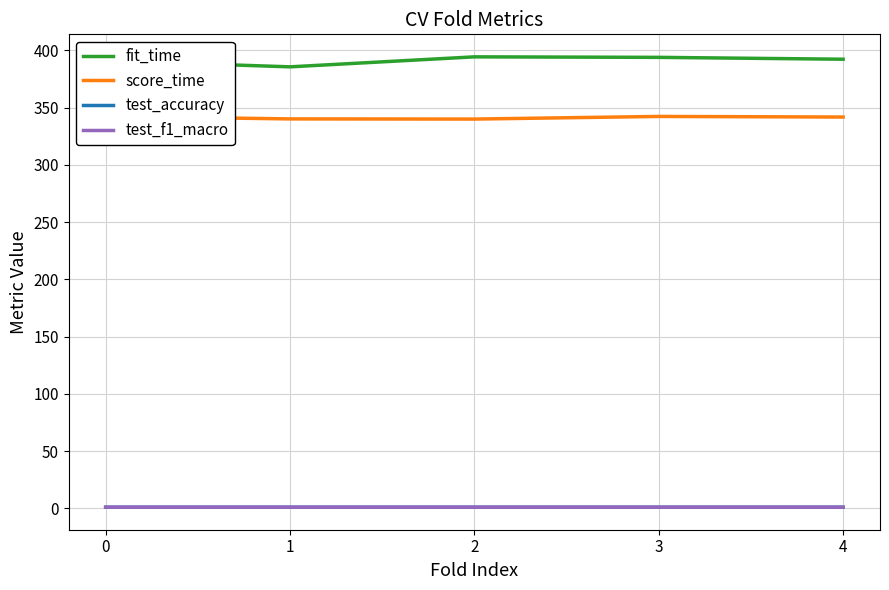

True or false: score_time and test_f1_macro intersect in this chart.

False